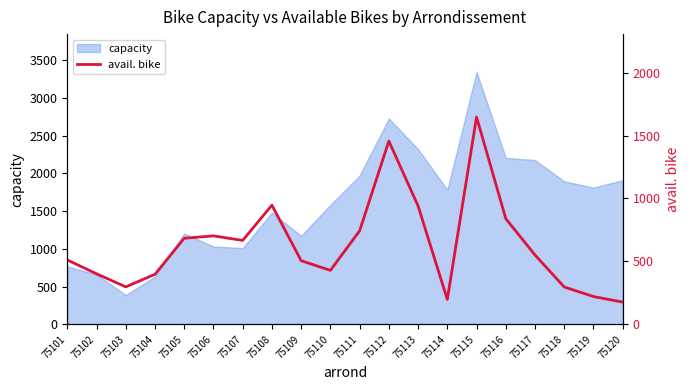

True or false: capacity has a value of 389 at 75103.

True